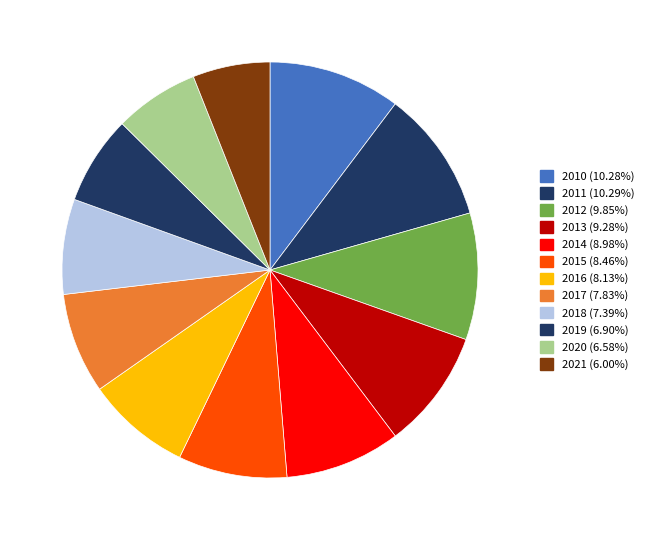

How many slices are in this pie chart?

12